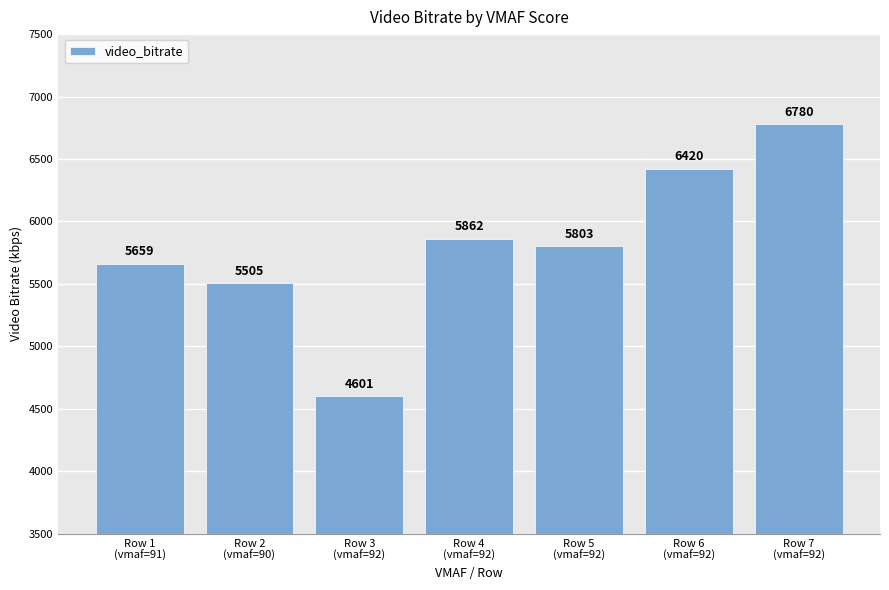

Rank the categories by value from highest to lowest.

Row 7
(vmaf=92), Row 6
(vmaf=92), Row 4
(vmaf=92), Row 5
(vmaf=92), Row 1
(vmaf=91), Row 2
(vmaf=90), Row 3
(vmaf=92)